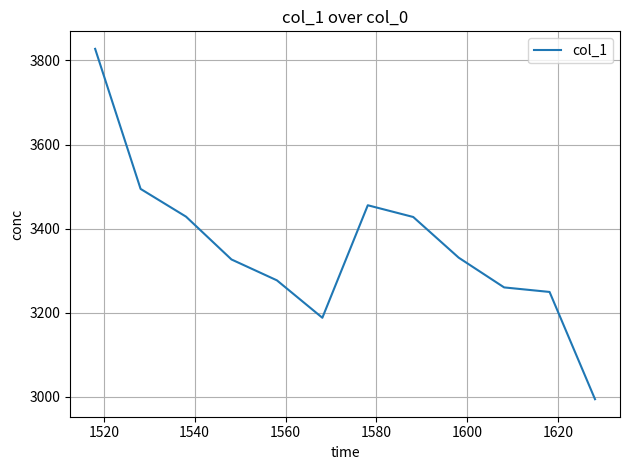

What is the difference between the maximum and minimum values?

832.8